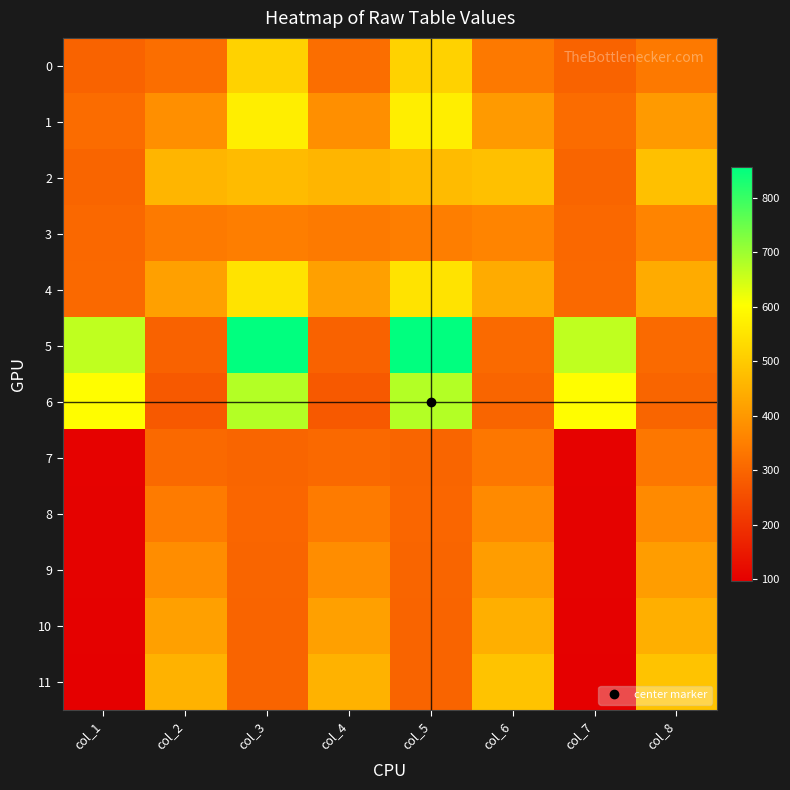

Reading left to right, list all the values displayed in this chart.

0: col_1=295	col_2=315	col_3=515	col_4=315	col_5=515	col_6=338	col_7=295	col_8=338
1: col_1=312	col_2=383	col_3=571	col_4=383	col_5=571	col_6=405	col_7=312	col_8=405
2: col_1=300	col_2=457	col_3=469	col_4=457	col_5=469	col_6=478	col_7=300	col_8=478
3: col_1=304	col_2=339	col_3=348	col_4=339	col_5=348	col_6=360	col_7=304	col_8=360
4: col_1=307	col_2=415	col_3=549	col_4=415	col_5=549	col_6=437	col_7=307	col_8=437
5: col_1=665	col_2=294	col_3=856	col_4=294	col_5=856	col_6=308	col_7=665	col_8=308
6: col_1=601	col_2=276	col_3=678	col_4=276	col_5=678	col_6=298	col_7=601	col_8=298
7: col_1=104	col_2=307	col_3=299	col_4=307	col_5=299	col_6=335	col_7=104	col_8=335
8: col_1=102	col_2=342	col_3=301	col_4=342	col_5=301	col_6=372	col_7=102	col_8=372
9: col_1=102	col_2=378	col_3=298	col_4=378	col_5=298	col_6=409	col_7=102	col_8=409
10: col_1=101	col_2=416	col_3=297	col_4=416	col_5=297	col_6=446	col_7=101	col_8=446
11: col_1=97	col_2=451	col_3=297	col_4=451	col_5=297	col_6=484	col_7=97	col_8=484